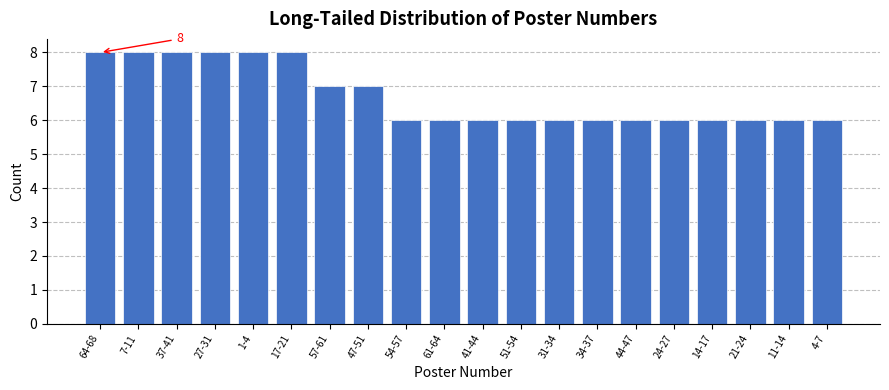

Reading left to right, extract all data points from this chart.

8	8	8	8	8	8	7	7	6	6	6	6	6	6	6	6	6	6	6	6